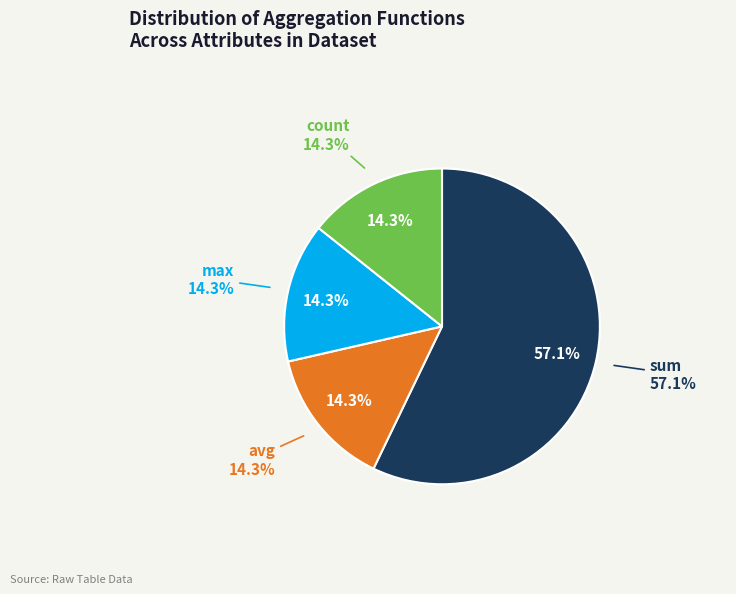

Rank the categories by value from highest to lowest.

sum, avg, max, count